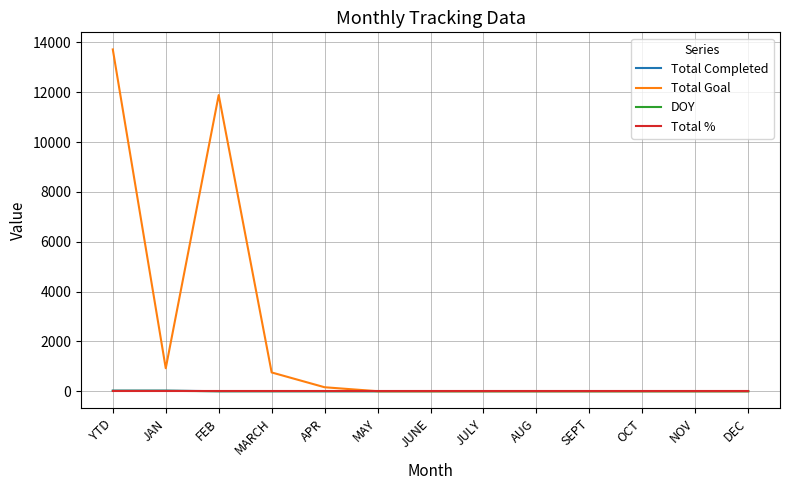

What is the difference between the second highest and second lowest values in the Total Goal series?

11888